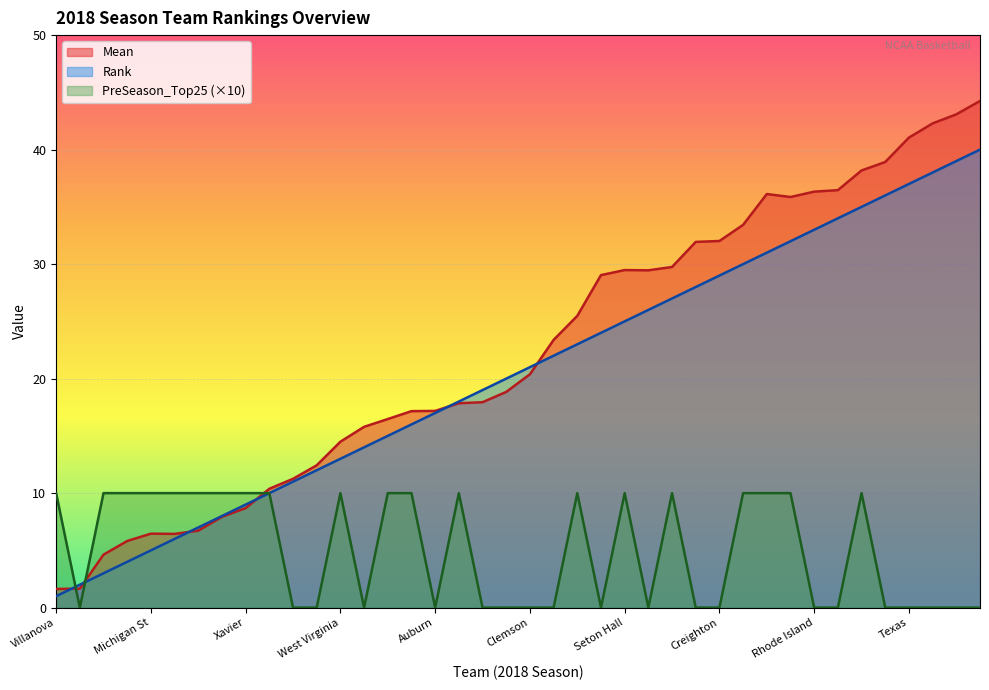

Reading right to left, extract all data points from this chart.

Mean: Loyola-Chicago=44.2	Missouri=43.1	Florida St=42.3	Texas=41.0	Kansas St=38.9	USC=38.2	Virginia Tech=36.5	Rhode Island=36.3	Louisville=35.9	St Mary's CA=36.1	Miami FL=33.4	Creighton=32.0	Butler=31.9	Texas A&M=29.8	Arkansas=29.5	Seton Hall=29.5	Nevada=29.0	Florida=25.5	TCU=23.4	Clemson=20.4	Houston=18.8	Ohio St=17.9	Arizona=17.9	Auburn=17.2	Kentucky=17.2	Wichita St=16.5	Texas Tech=15.8	West Virginia=14.5	Tennessee=12.4	Michigan=11.2	Gonzaga=10.4	Xavier=8.7	North Carolina=7.9	Kansas=6.7	Purdue=6.4	Michigan St=6.5	Cincinnati=5.8	Duke=4.6	Virginia=1.7	Villanova=1.6
Rank: Loyola-Chicago=40.0	Missouri=39.0	Florida St=38.0	Texas=37.0	Kansas St=36.0	USC=35.0	Virginia Tech=34.0	Rhode Island=33.0	Louisville=32.0	St Mary's CA=31.0	Miami FL=30.0	Creighton=29.0	Butler=28.0	Texas A&M=27.0	Arkansas=26.0	Seton Hall=25.0	Nevada=24.0	Florida=23.0	TCU=22.0	Clemson=21.0	Houston=20.0	Ohio St=19.0	Arizona=18.0	Auburn=17.0	Kentucky=16.0	Wichita St=15.0	Texas Tech=14.0	West Virginia=13.0	Tennessee=12.0	Michigan=11.0	Gonzaga=10.0	Xavier=9.0	North Carolina=8.0	Kansas=7.0	Purdue=6.0	Michigan St=5.0	Cincinnati=4.0	Duke=3.0	Virginia=2.0	Villanova=1.0
PreSeason_Top25: Loyola-Chicago=0.0	Missouri=0.0	Florida St=0.0	Texas=0.0	Kansas St=0.0	USC=10.0	Virginia Tech=0.0	Rhode Island=0.0	Louisville=10.0	St Mary's CA=10.0	Miami FL=10.0	Creighton=0.0	Butler=0.0	Texas A&M=10.0	Arkansas=0.0	Seton Hall=10.0	Nevada=0.0	Florida=10.0	TCU=0.0	Clemson=0.0	Houston=0.0	Ohio St=0.0	Arizona=10.0	Auburn=0.0	Kentucky=10.0	Wichita St=10.0	Texas Tech=0.0	West Virginia=10.0	Tennessee=0.0	Michigan=0.0	Gonzaga=10.0	Xavier=10.0	North Carolina=10.0	Kansas=10.0	Purdue=10.0	Michigan St=10.0	Cincinnati=10.0	Duke=10.0	Virginia=0.0	Villanova=10.0